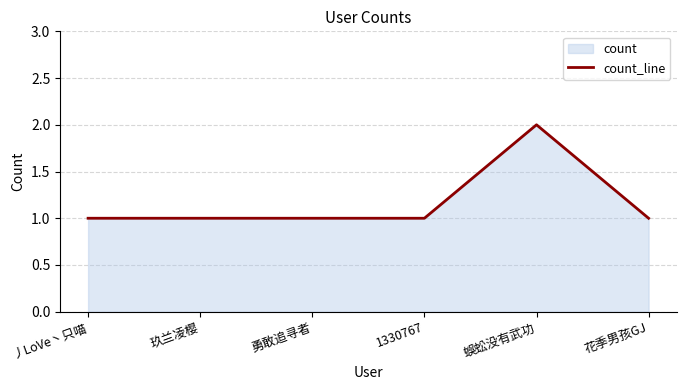

Reading right to left, what are all the values shown in this chart?

1	2	1	1	1	1